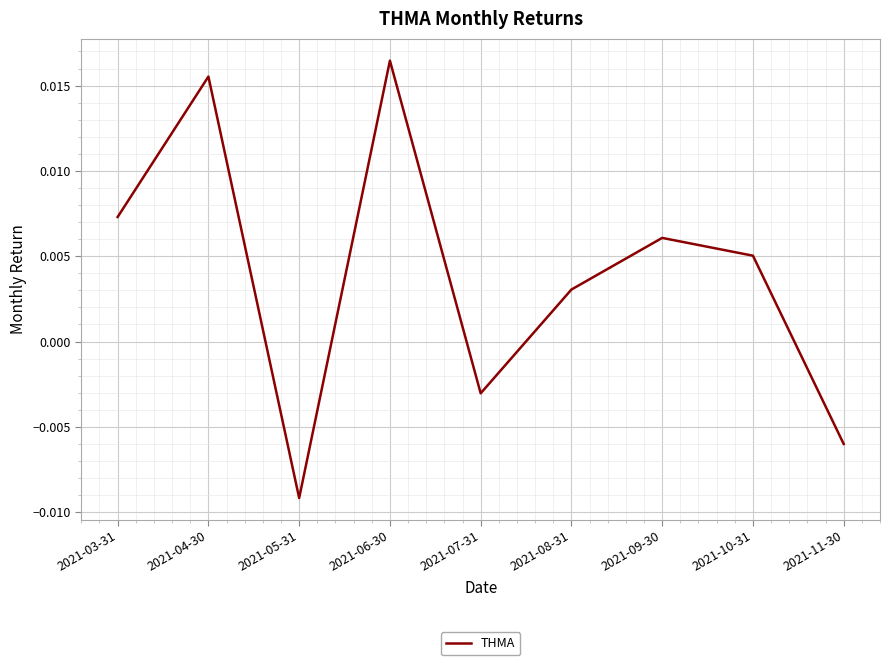

Does the chart have visible grid lines?

Yes